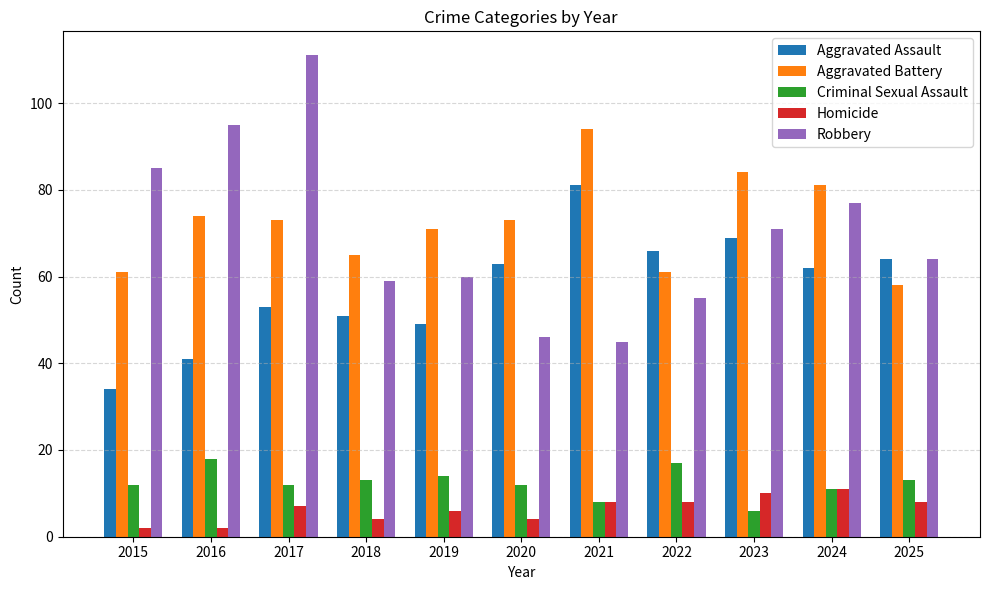

The value of Aggravated Battery at 2025 is 92. True or false?

False